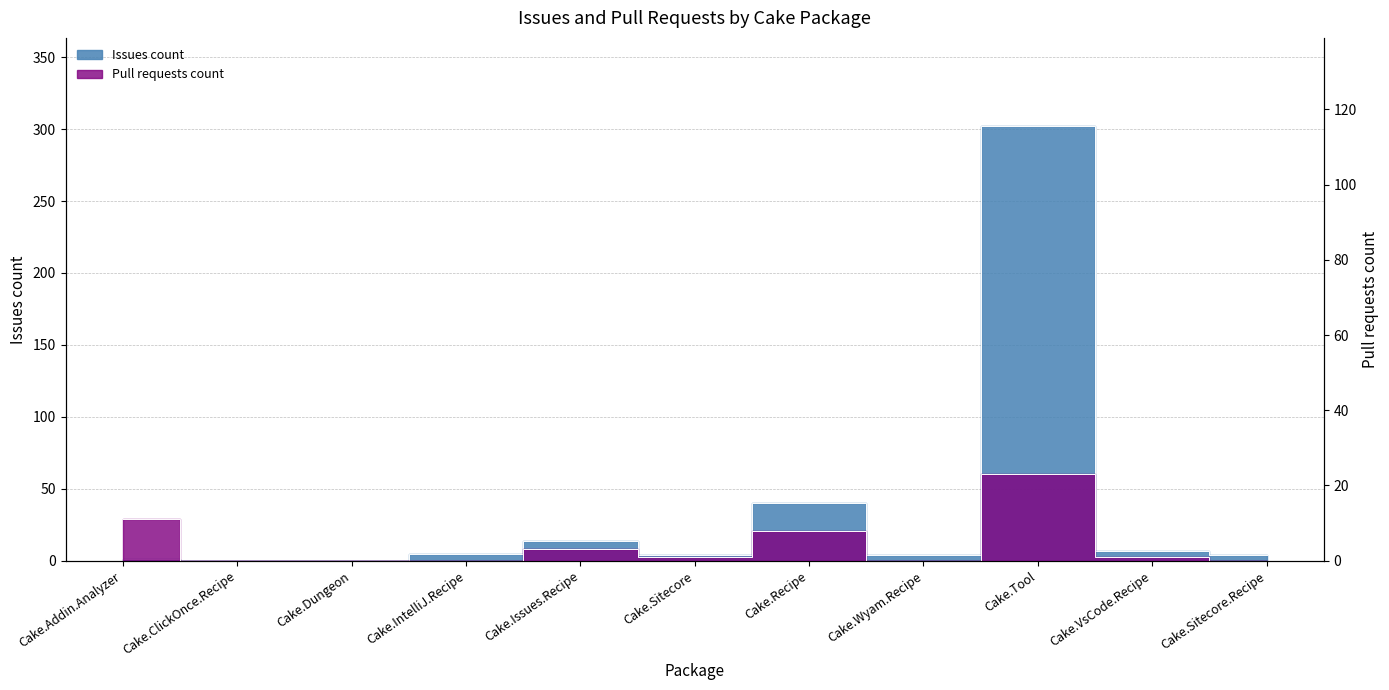

What is the total value across all series at Cake.Addin.Analyzer?

12